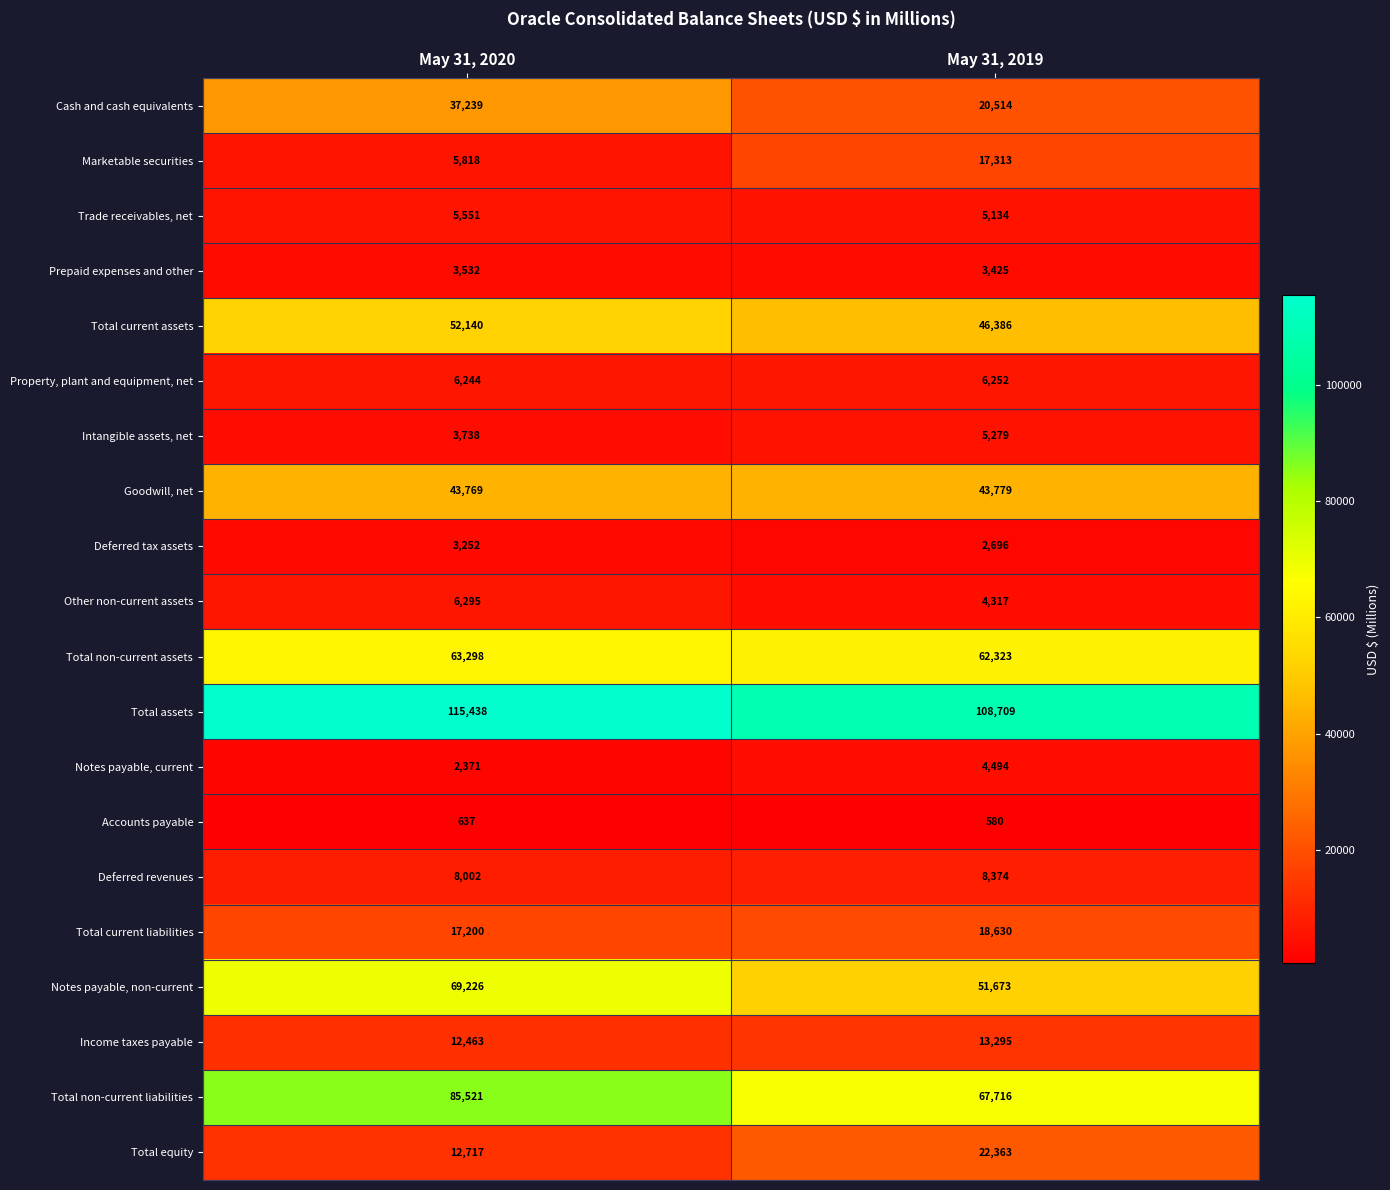

List the series in order of their peak value, lowest first.

Accounts payable, Deferred tax assets, Prepaid expenses and other, Notes payable, current, Intangible assets, net, Trade receivables, net, Property, plant and equipment, net, Other non-current assets, Deferred revenues, Income taxes payable, Marketable securities, Total current liabilities, Total equity, Cash and cash equivalents, Goodwill, net, Total current assets, Total non-current assets, Notes payable, non-current, Total non-current liabilities, Total assets